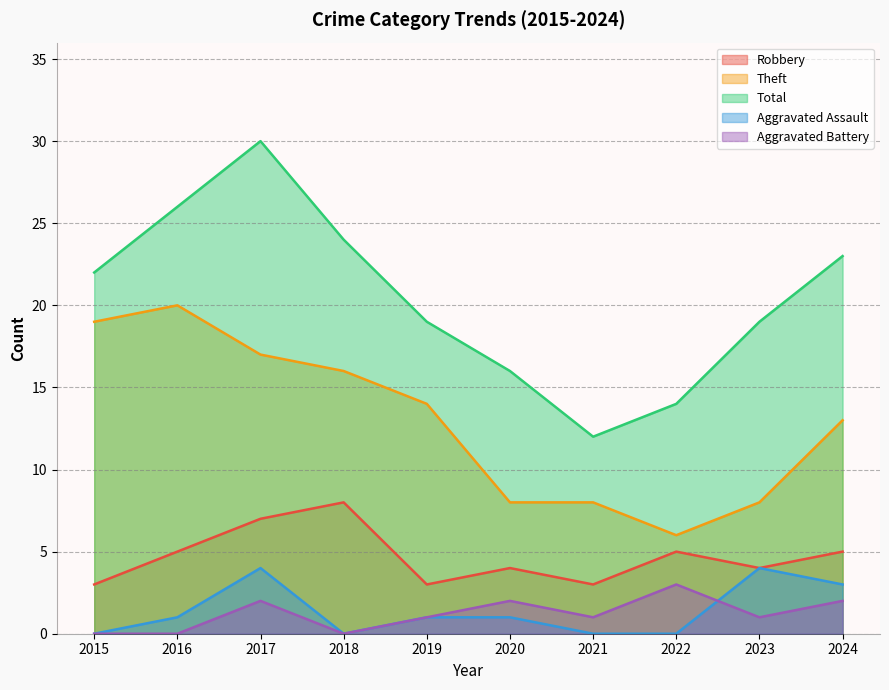

At how many categories does at least one series exceed 7?

10